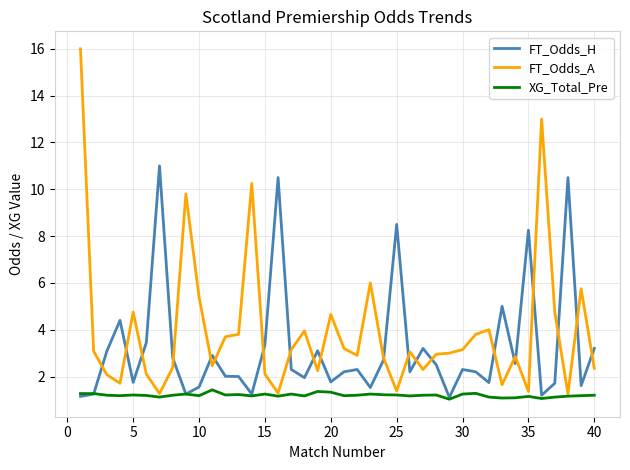

Which series has the largest range (max minus min)?

FT_Odds_A